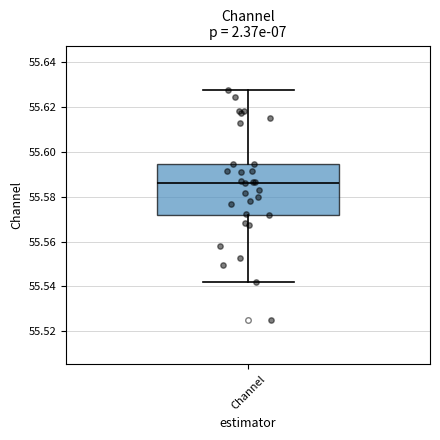

Transcribe this box plot: give where the median line is, the range the box spans, and where the two whiskers end, as read against the y-axis. The values are not printed on the chart, so give them approximately, as read against the axis.

median 55.586, box 55.572 to 55.594, whiskers 55.542 to 55.628